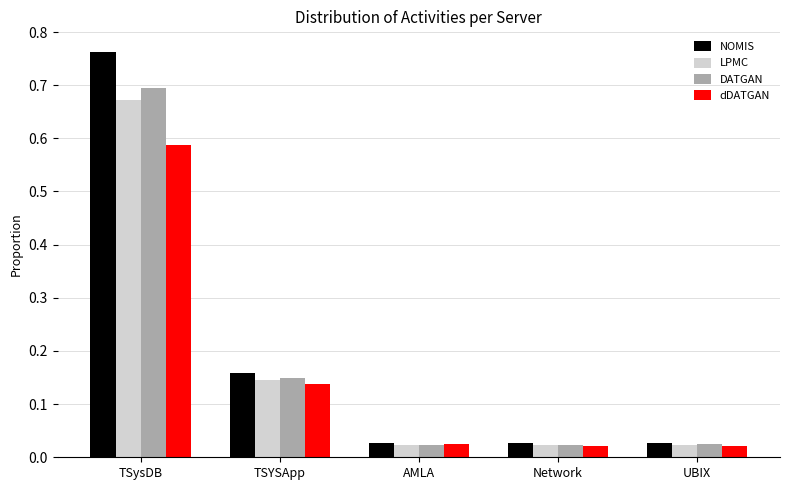

At how many categories does at least one series exceed 0?

5